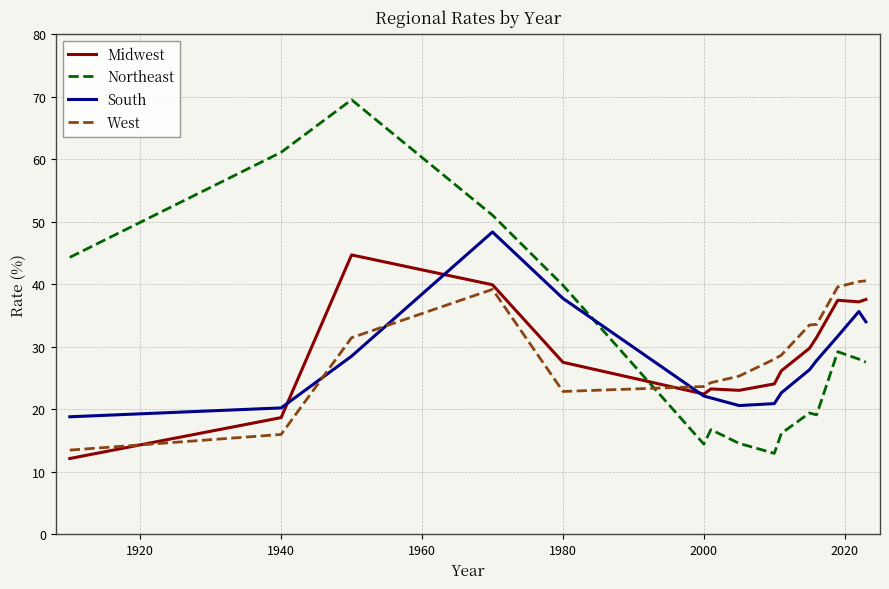

What is the smallest value displayed?

12.1